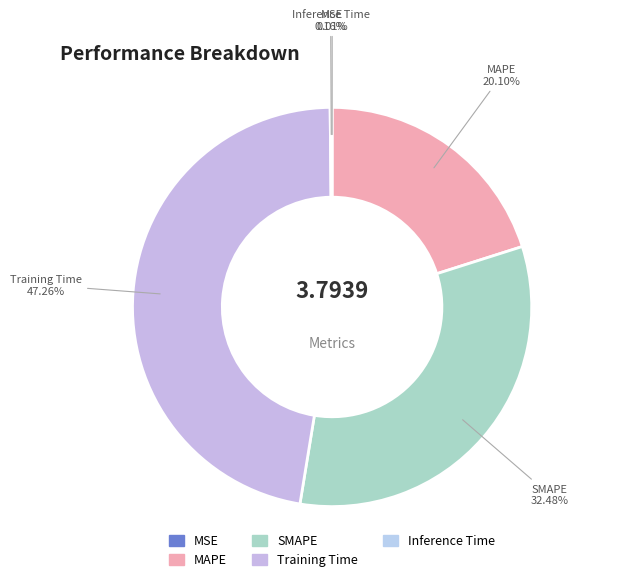

What percentage is the MAPE slice, to the nearest percent?

20%